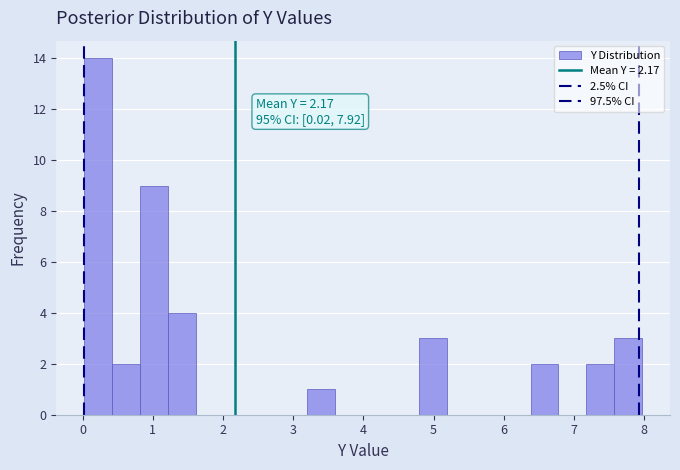

Read against the x-axis, roughly where is the centre of the tallest bar?

0.2